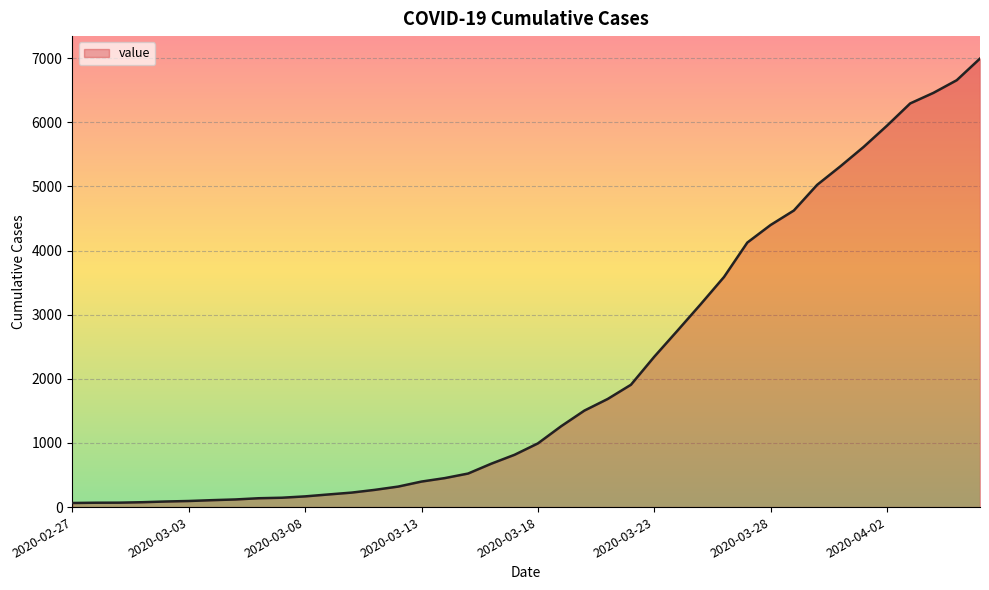

Is this an area chart (filled region under the line)?

Yes